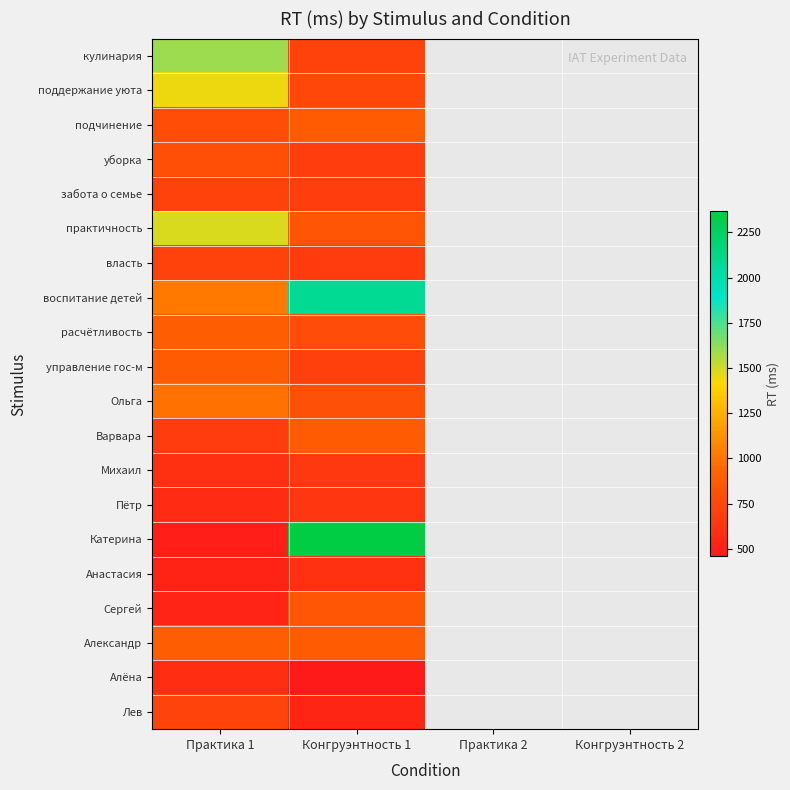

What is the total value across all series at Практика 1?

16885.0